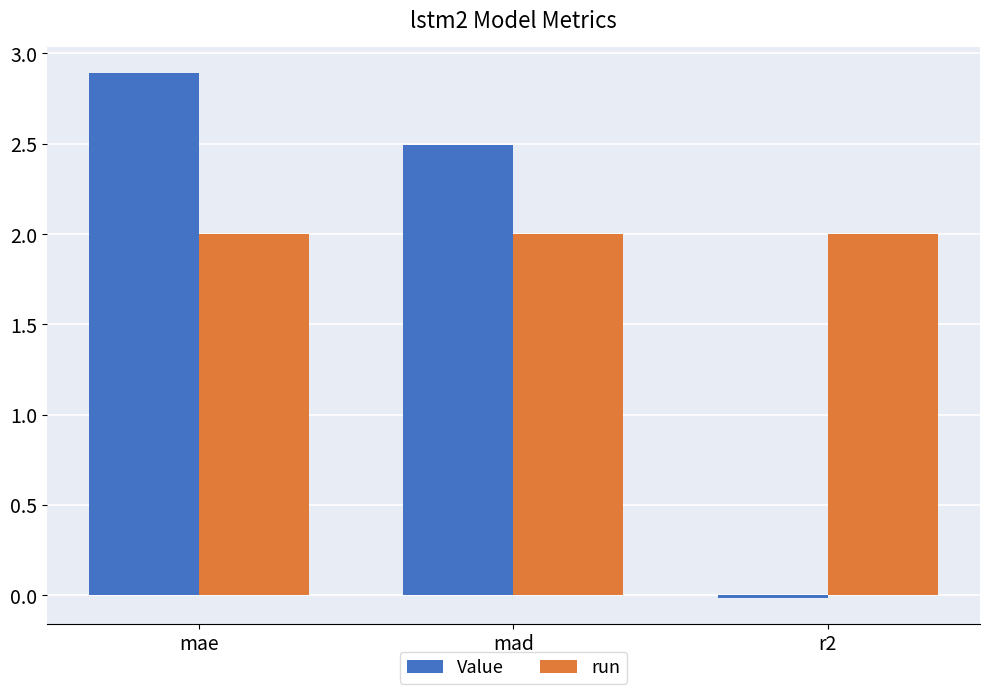

What is the approximate value of run at r2?

2.0